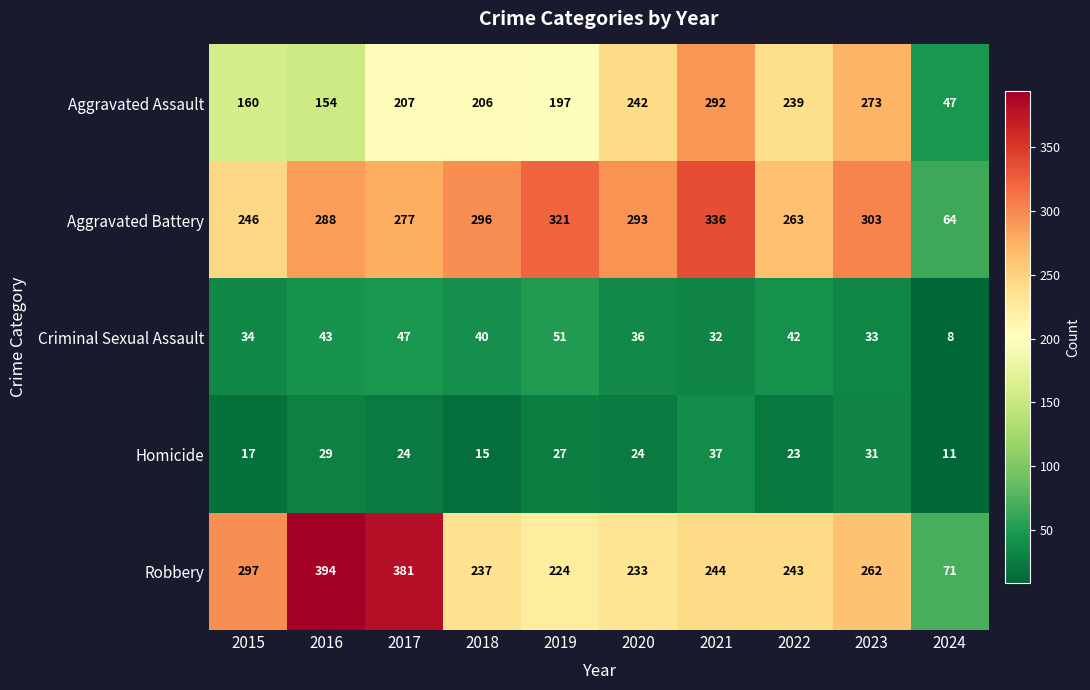

Which series has the largest range (max minus min)?

Robbery